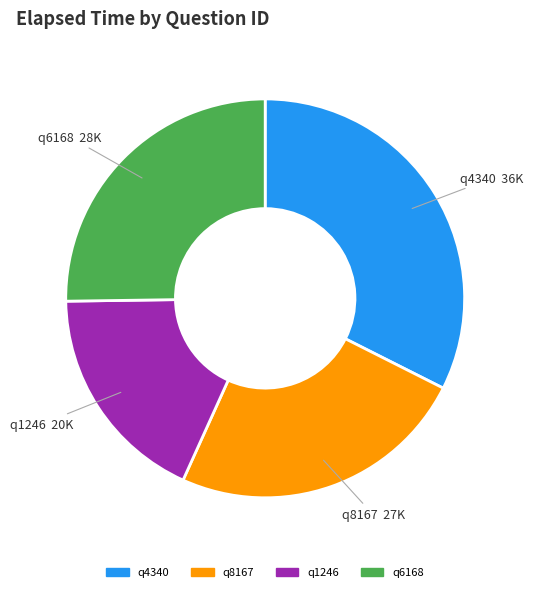

Do q1246 and q6168 together represent more than half of the pie?

No